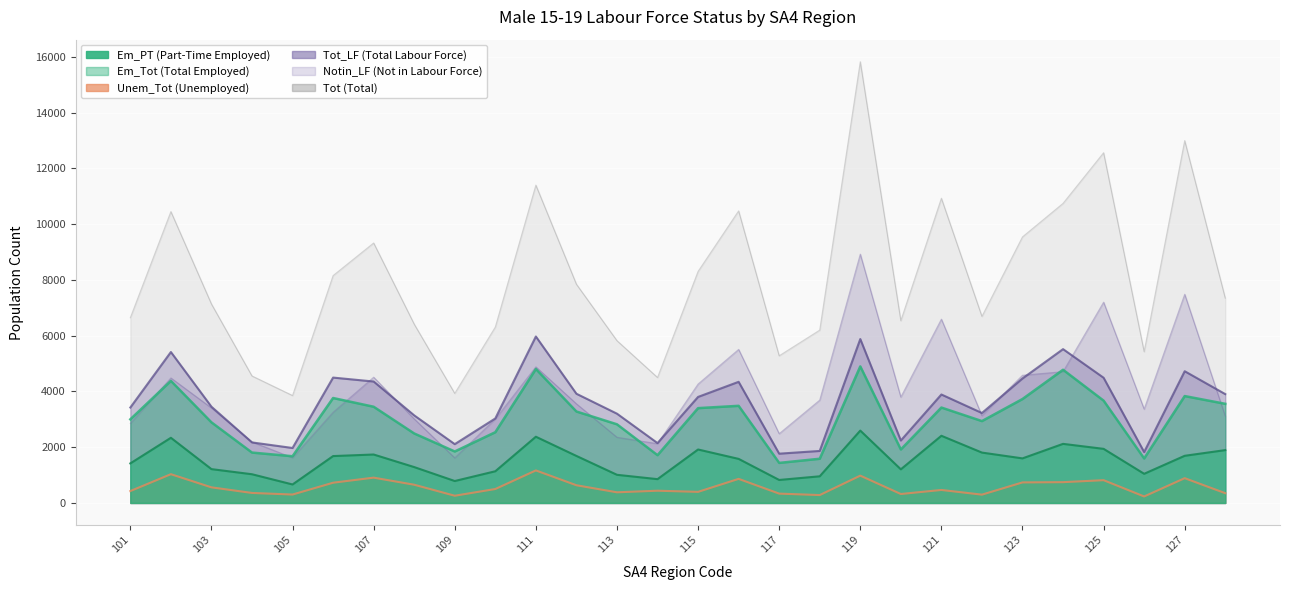

Rank the series by their maximum value, from lowest to highest.

Unem_Tot, Em_PT, Em_Tot, Tot_LF, Notin_LF, Tot